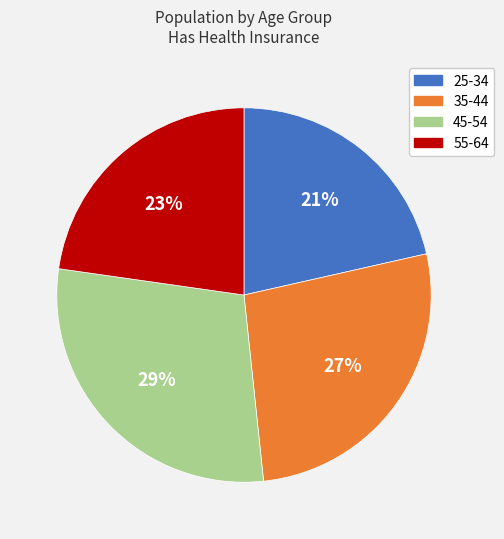

Is there any slice that represents more than half of the pie?

No